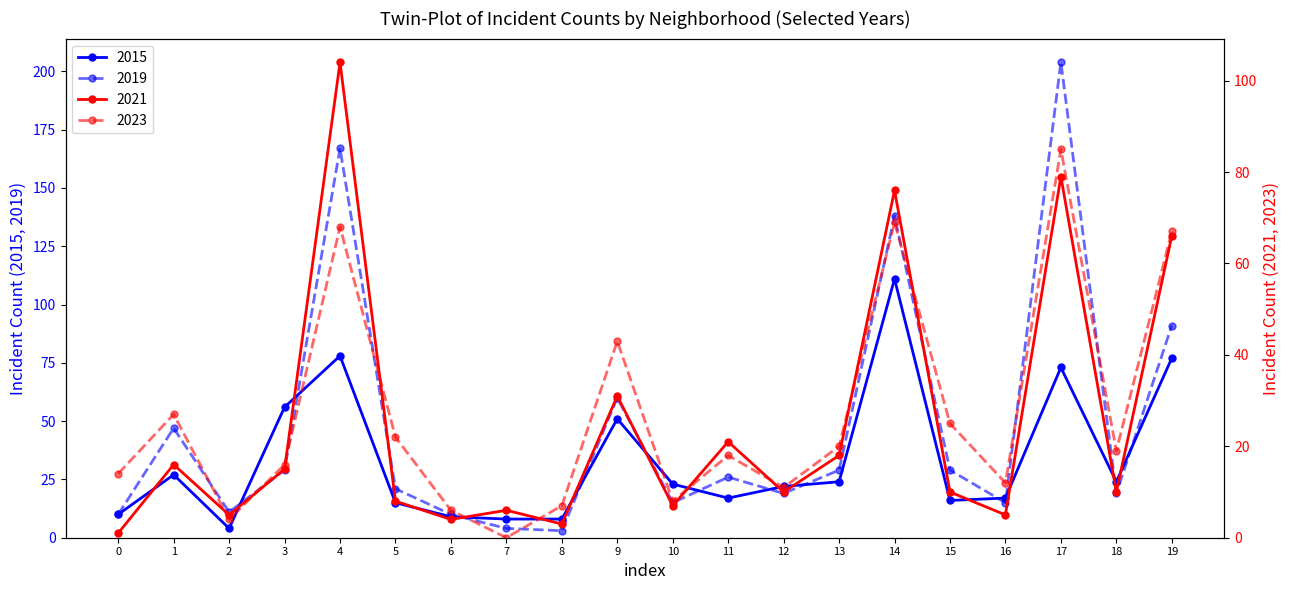

At 13, list the series in order from largest to smallest.

2019, 2015, 2023, 2021